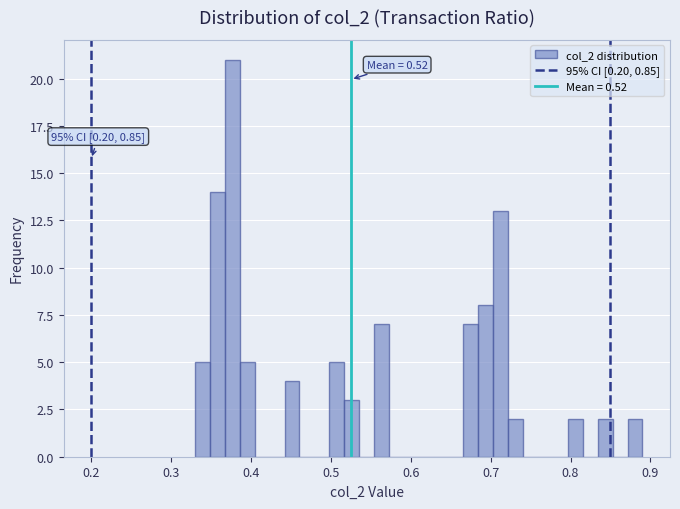

Around what value on the x-axis is the tallest bar? Give the approximate position of its centre, as read against the axis.

0.38